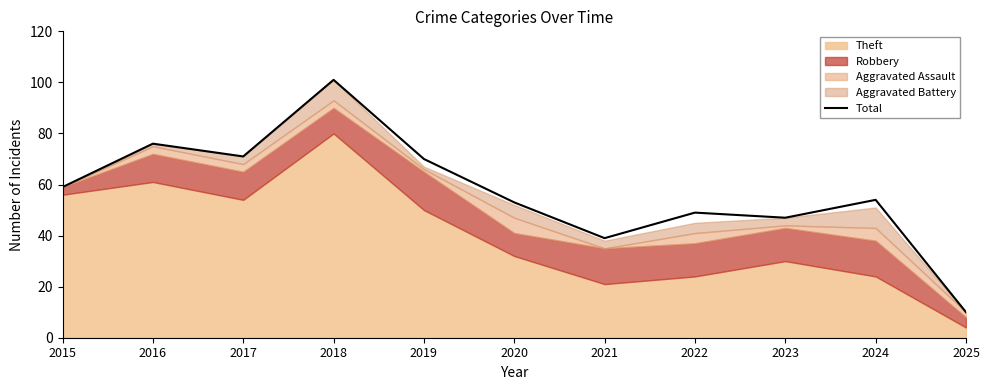

List the labels in order of value, smallest first.

2025, 2021, 2023, 2022, 2020, 2024, 2015, 2019, 2017, 2016, 2018